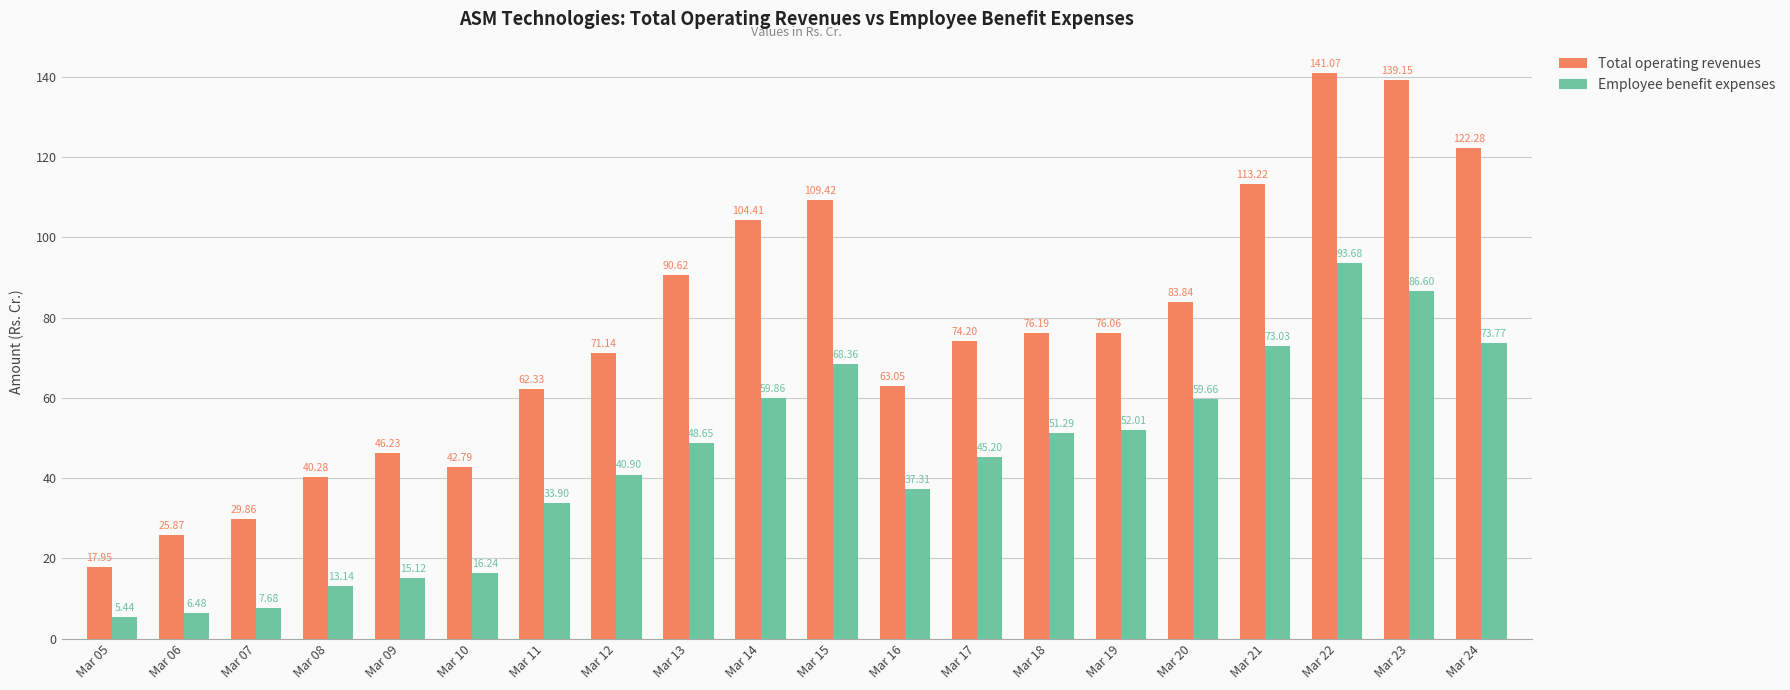

Which series changed the most between Mar 12 and Mar 15?

Total operating revenues